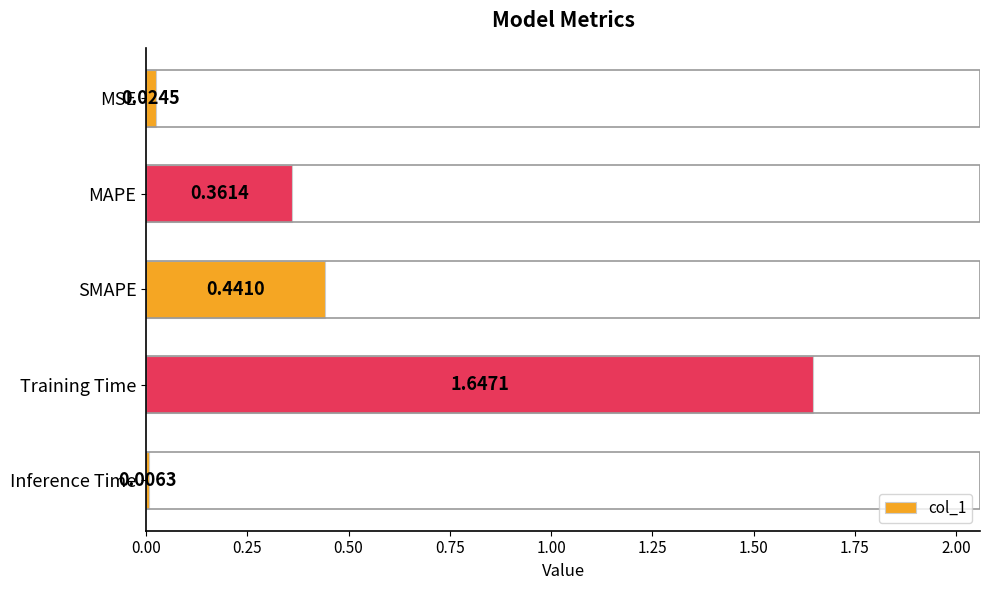

At which category does the chart reach its peak across all series?

Training Time